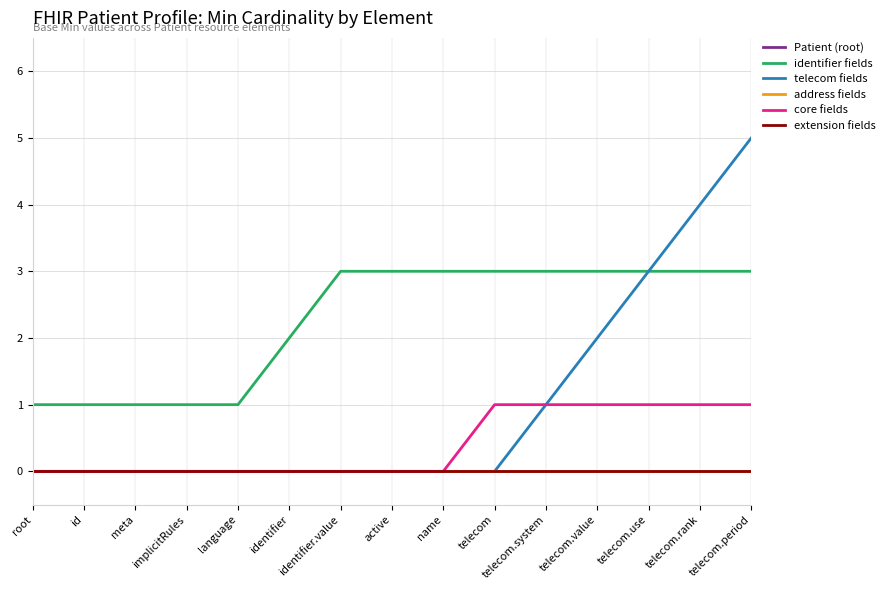

What is the spread (max minus min) of values at active?

3